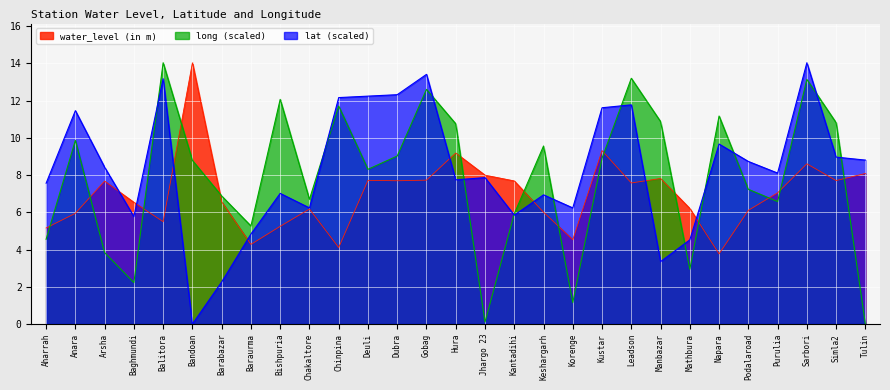

Rank the series by their average value, from lowest to highest.

water_level (in m), long (scaled), lat (scaled)